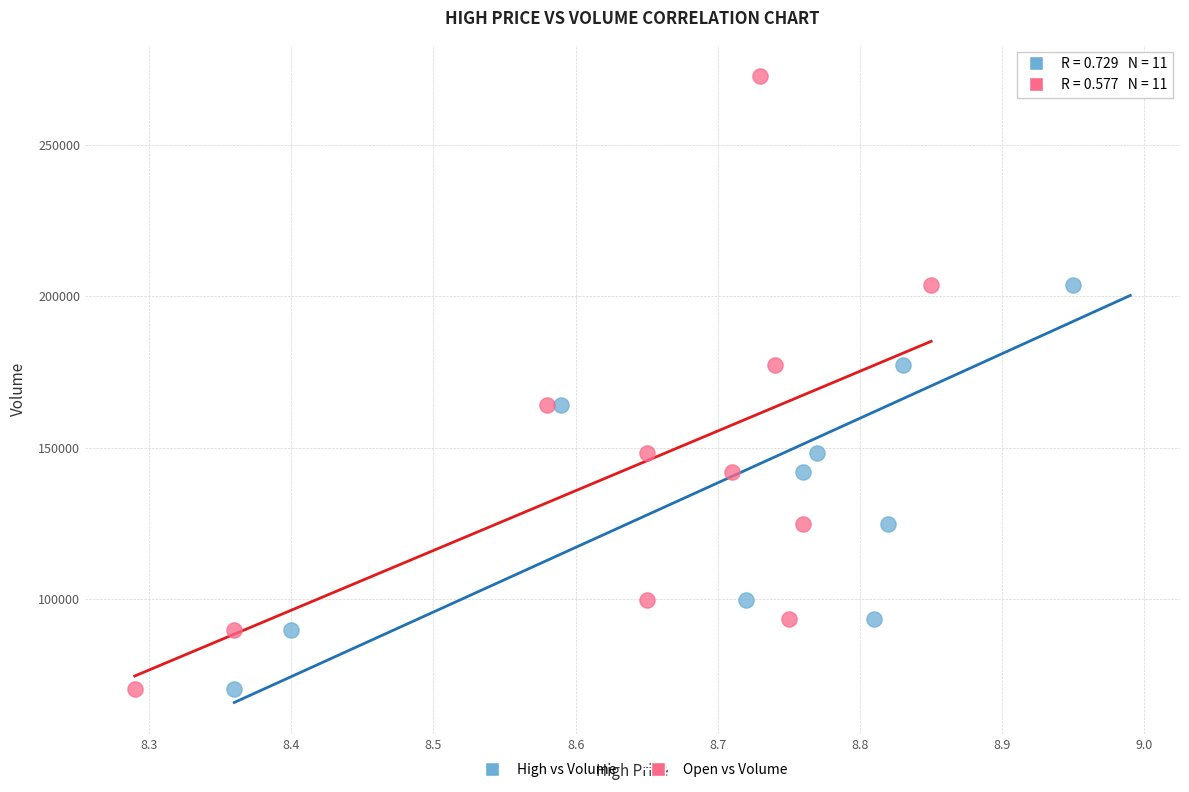

What are all the series names shown in the legend?

High vs Volume, Open vs Volume